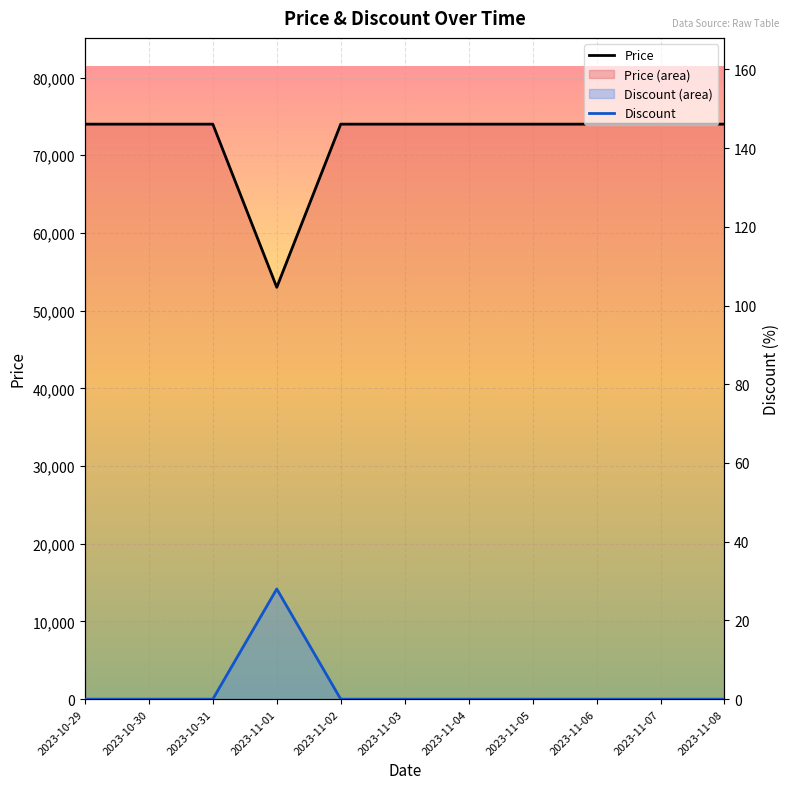

Where is Discount nearest to the value 14?

2023-10-29